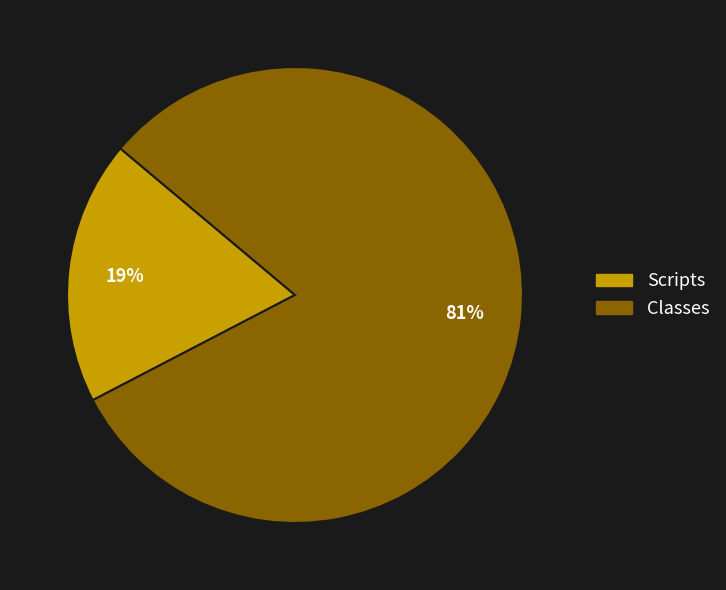

Is it true that Classes is 74% of the pie?

False